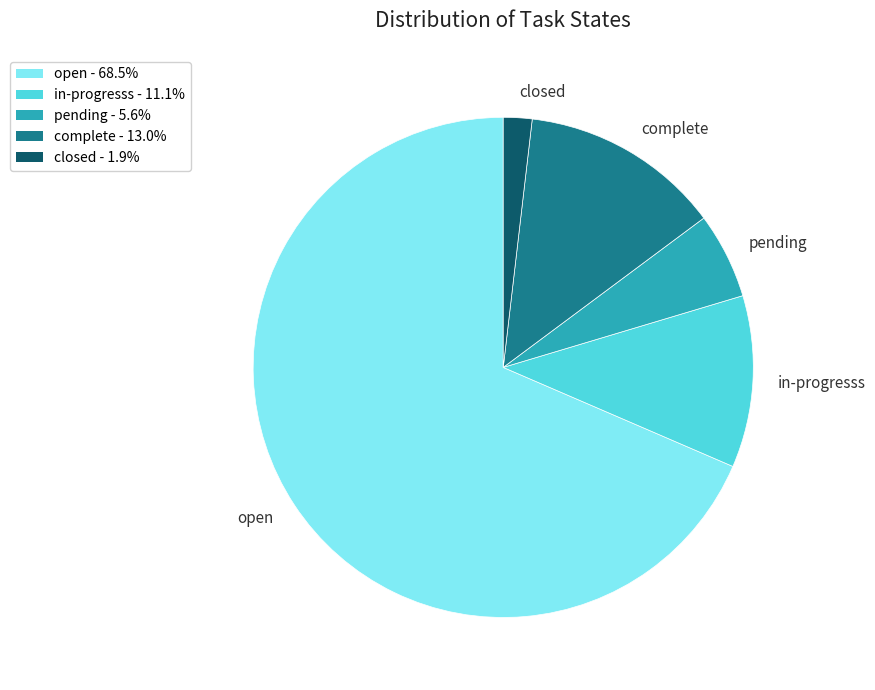

Is the sum of in-progresss - 11.1% and closed - 1.9% greater than half?

No